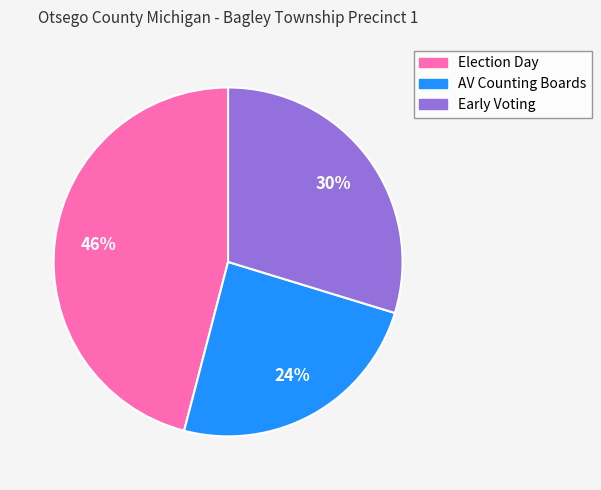

Is it true that Early Voting is 30% of the pie?

True